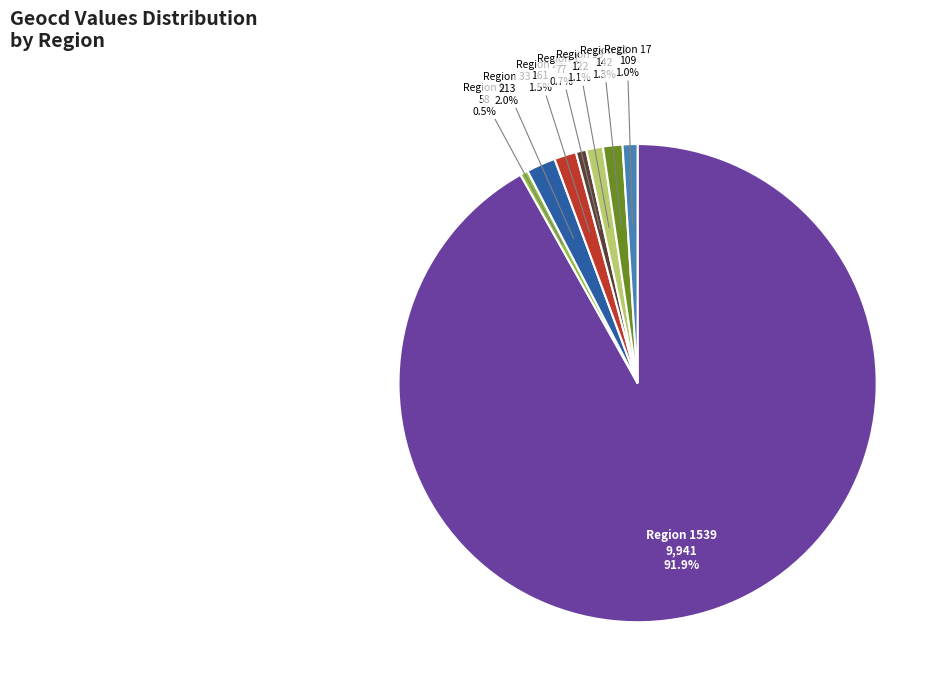

Is there any slice that represents more than half of the pie?

Yes